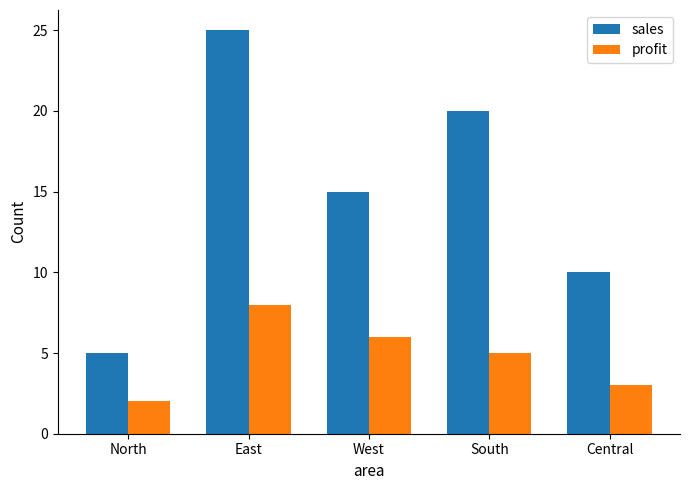

Reading left to right, what are all the values shown in this chart?

sales: North=5	East=25	West=15	South=20	Central=10
profit: North=2	East=8	West=6	South=5	Central=3